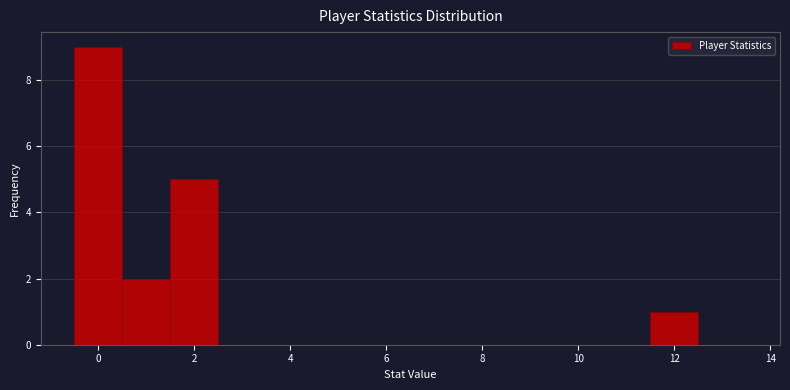

How tall is the bar that spans 0.5 to 1.5 on the x-axis? Neither the bar edges nor the heights are printed on the chart, so give them approximately, as read against the axes.

2